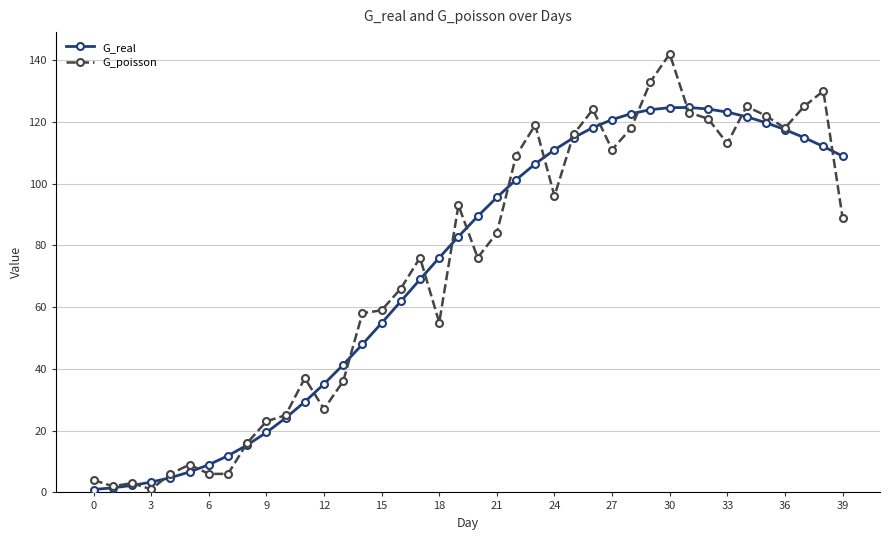

Does the chart have visible grid lines?

Yes